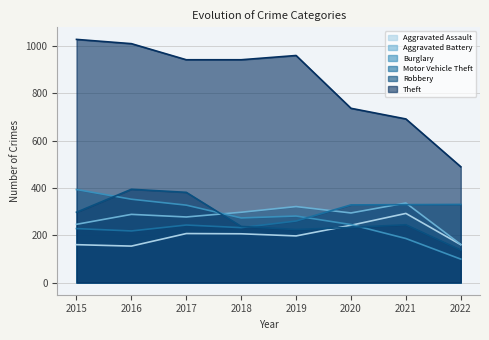

The value of Aggravated Battery at 2018 is 500. True or false?

False